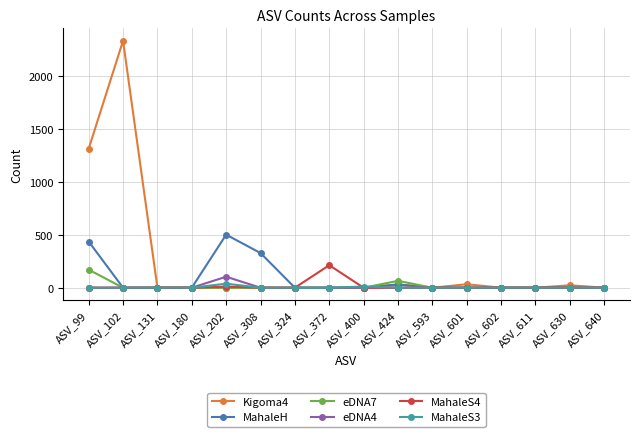

The MahaleS4 series shows 95 at ASV_640. True or false?

False